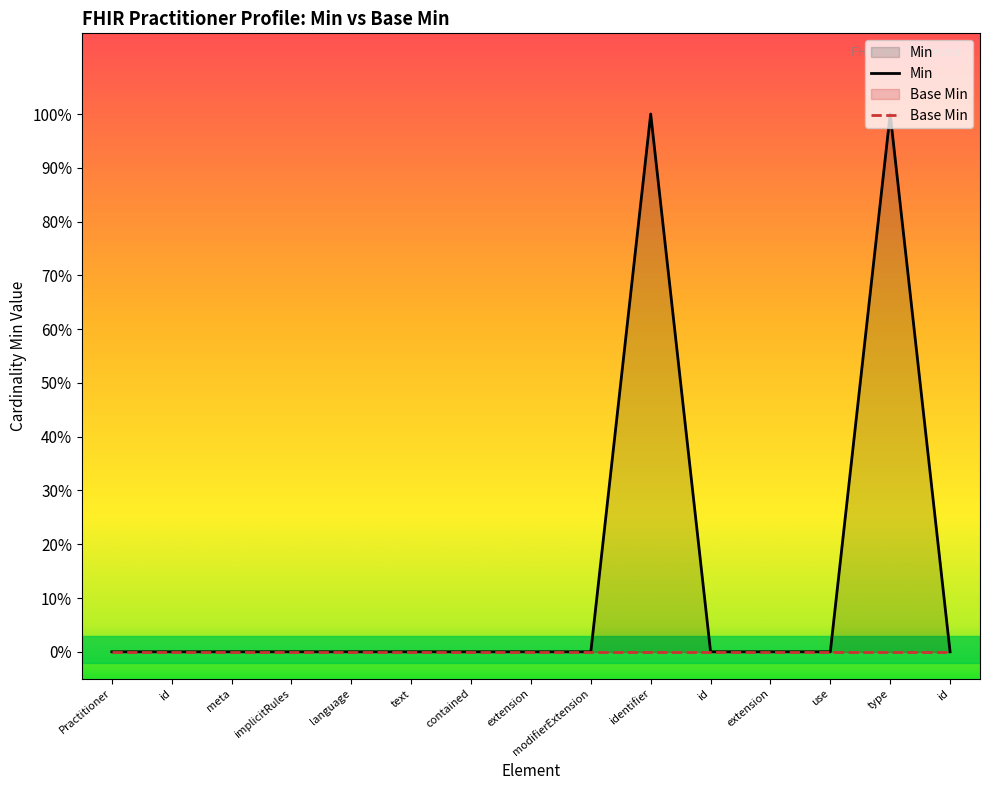

What is the difference between the maximum and minimum values?

1